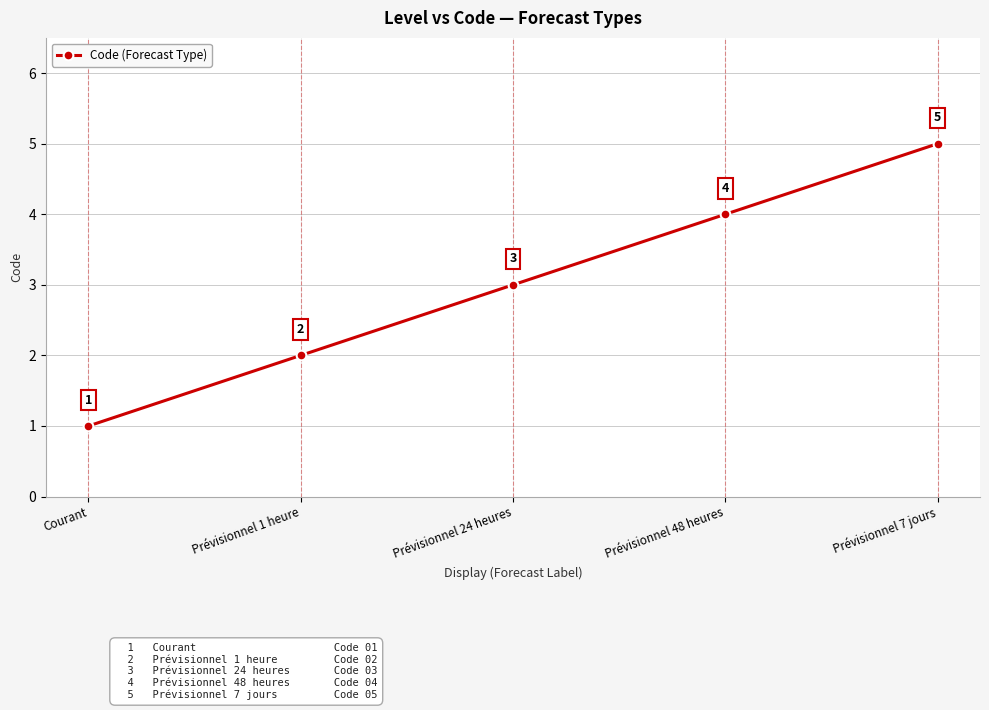

What is the difference between the maximum and second lowest values?

3